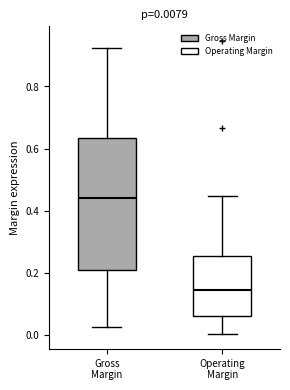

Which box's median line is the highest?

Gross Margin